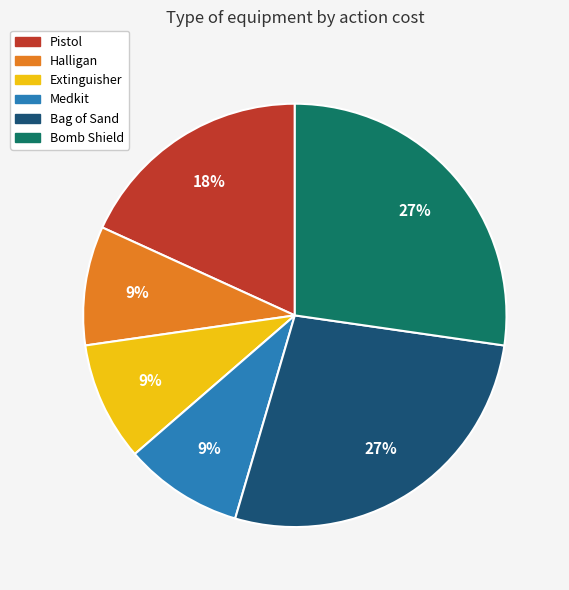

To the nearest percent, what is the difference between the largest and smallest slice percentages?

18%